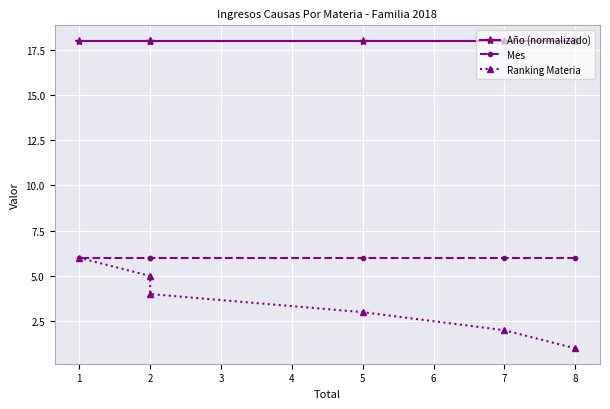

Between 7 and 2, which is larger?

7